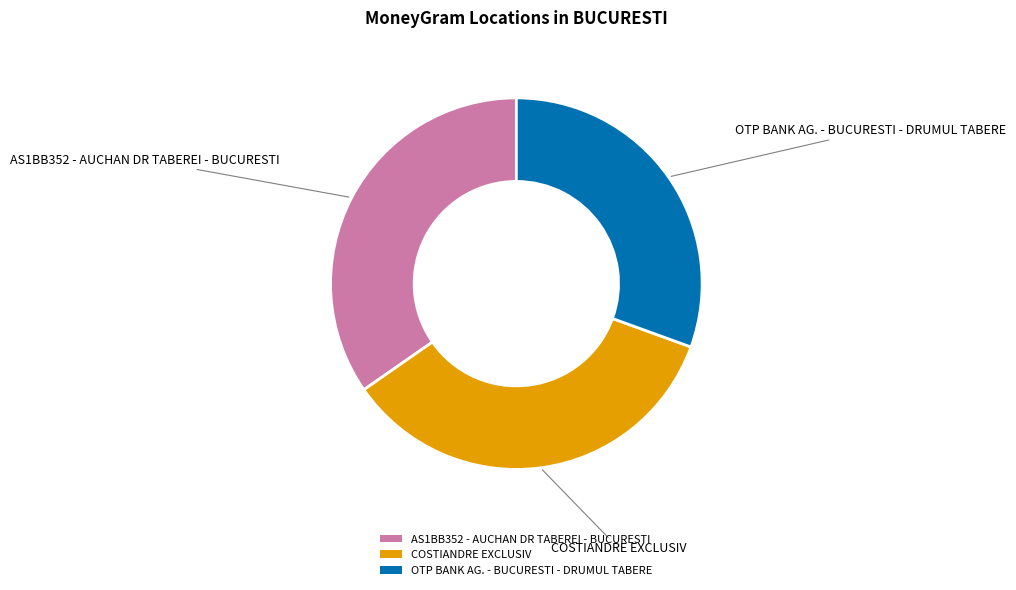

Count the number of slices in the pie.

3